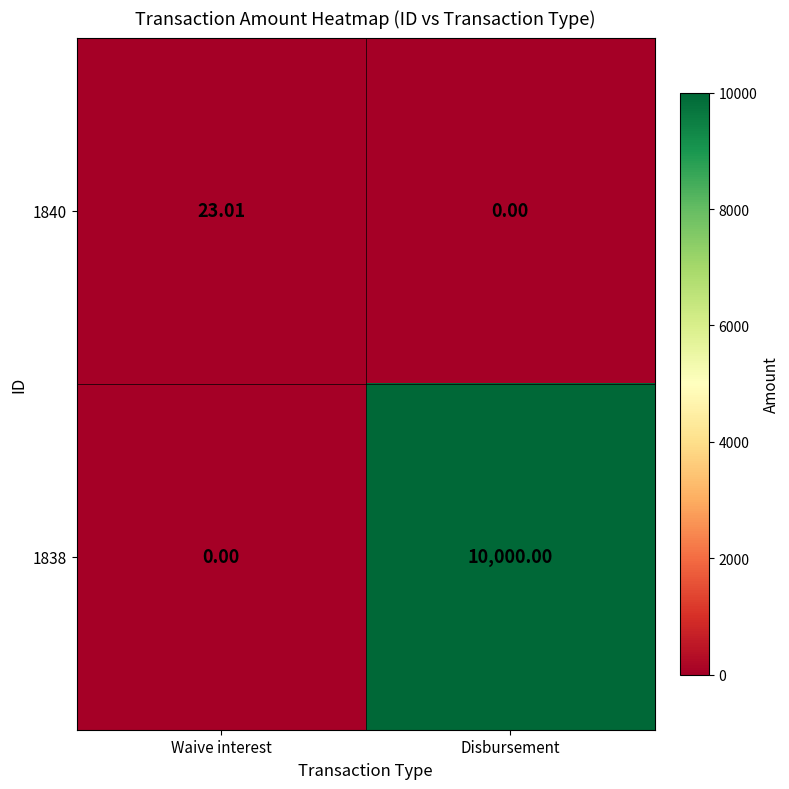

How many categories are shown in the chart?

2